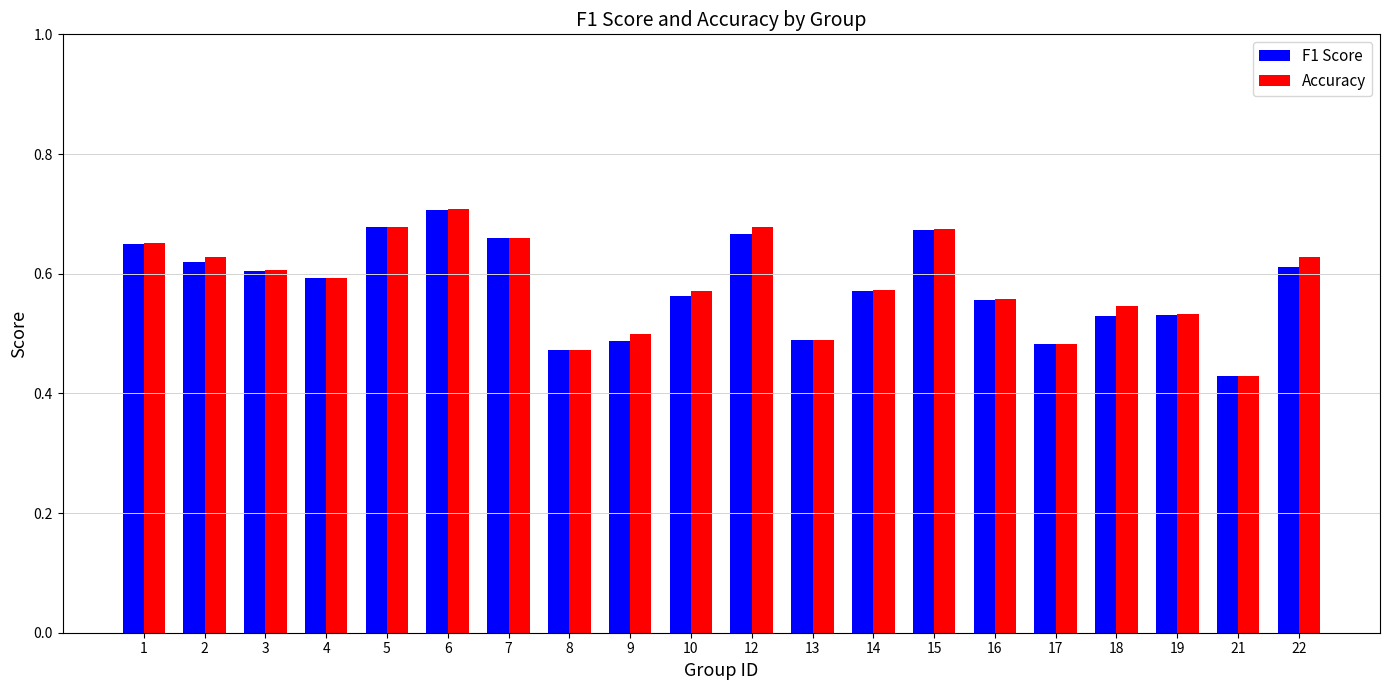

Which series has the largest range (max minus min)?

Accuracy